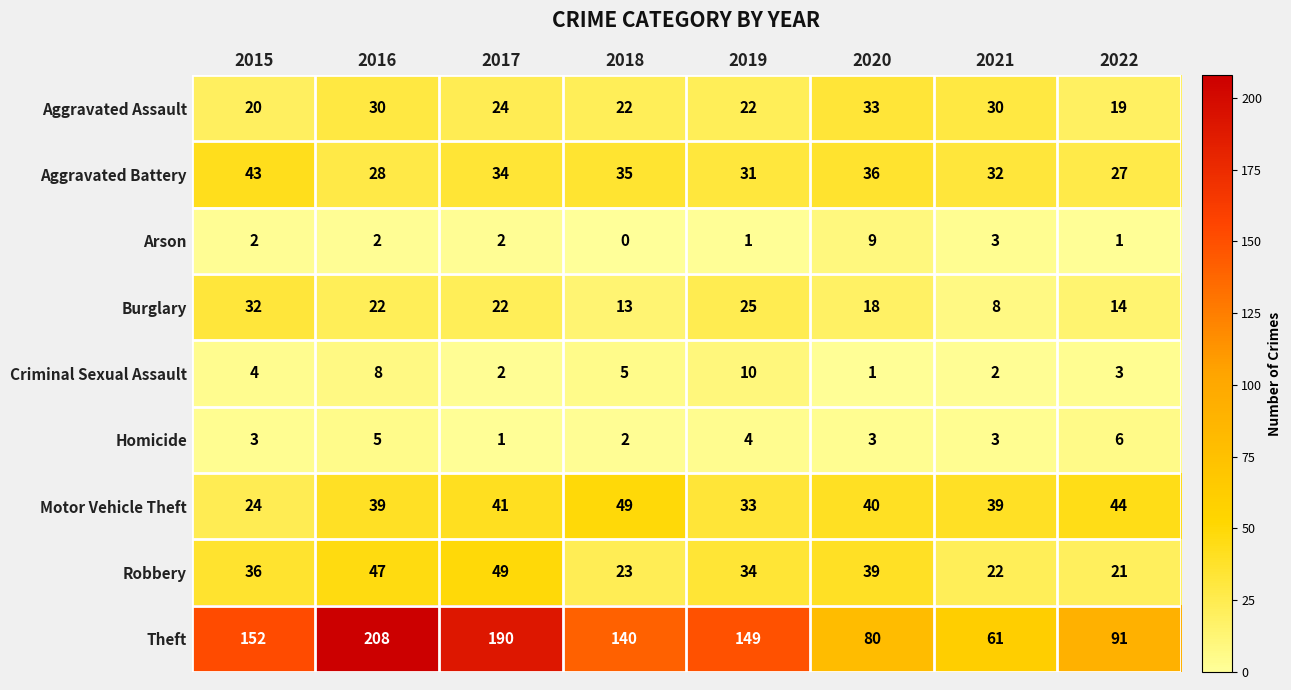

Rank the categories by Theft value from highest to lowest.

2016, 2017, 2015, 2019, 2018, 2022, 2020, 2021